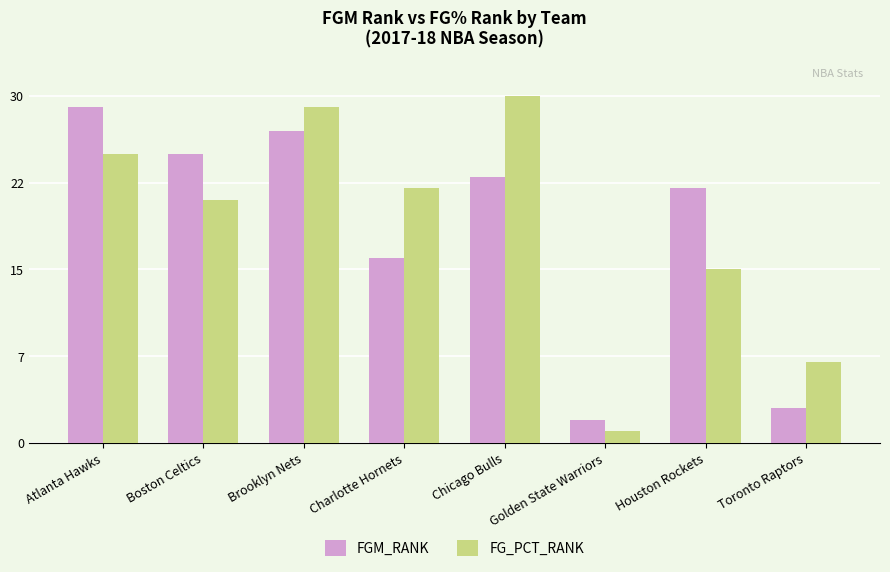

Which label corresponds to the smallest value in the chart?

Golden State Warriors